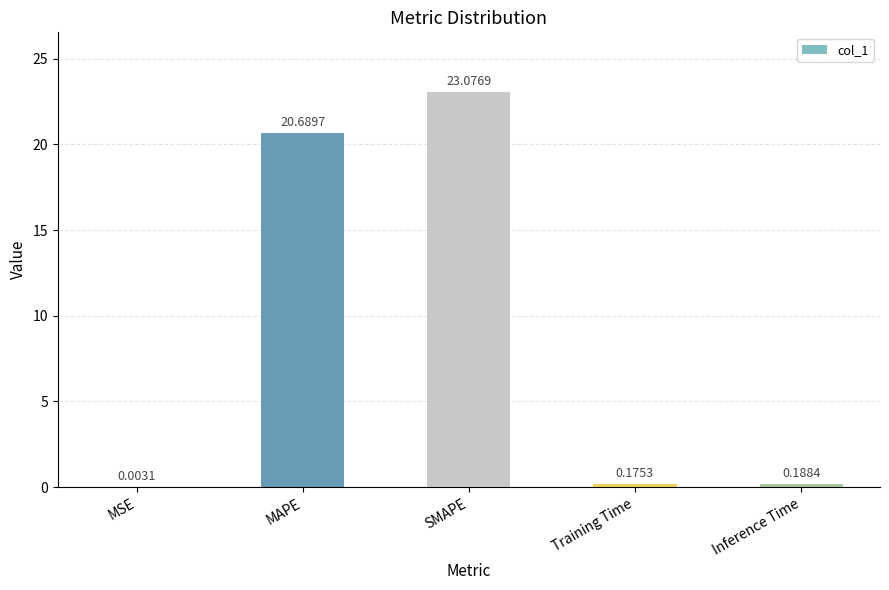

Which label corresponds to the largest value in the chart?

SMAPE